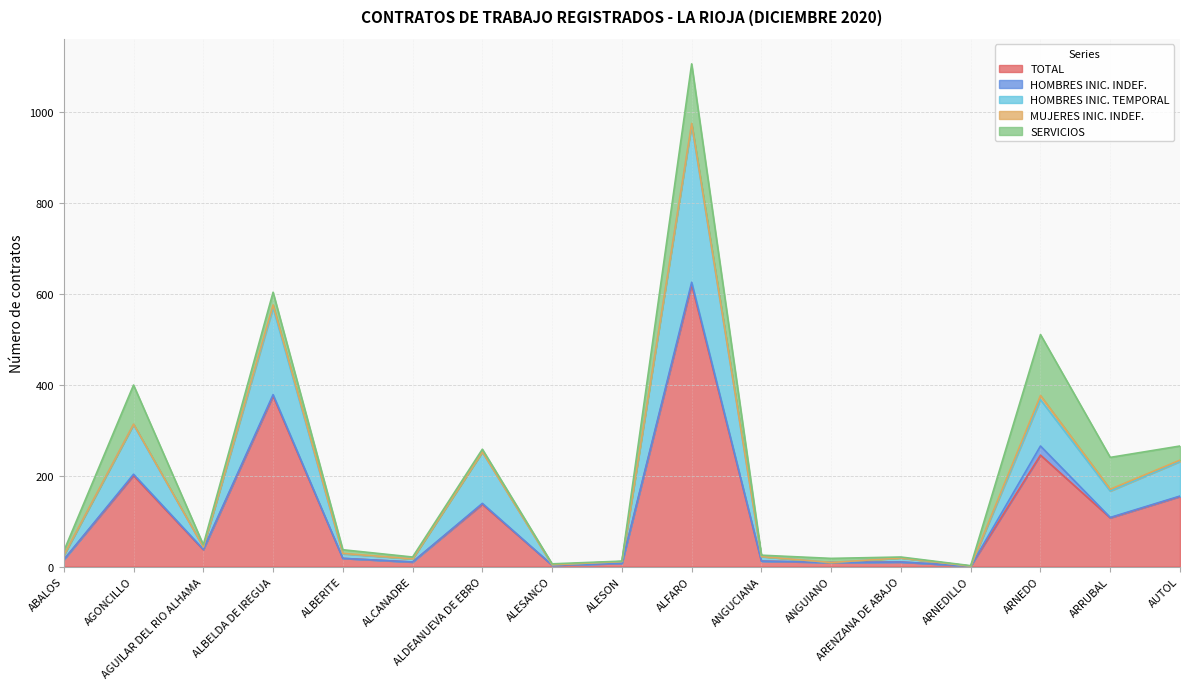

How many values in the TOTAL series are below 18?

8